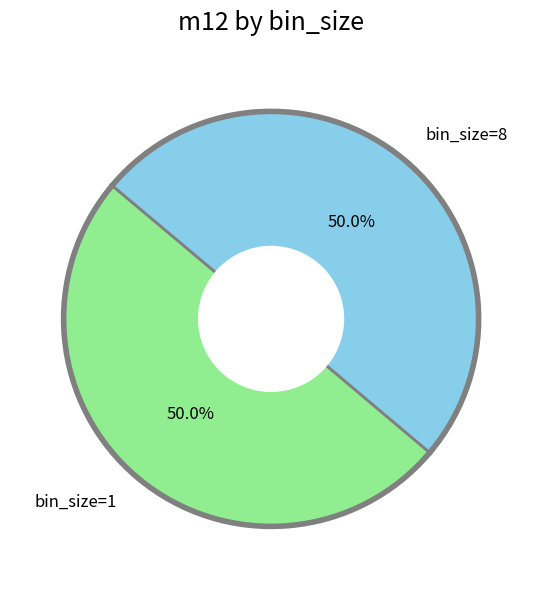

How much of the chart is everything except bin_size=8?

50.0%